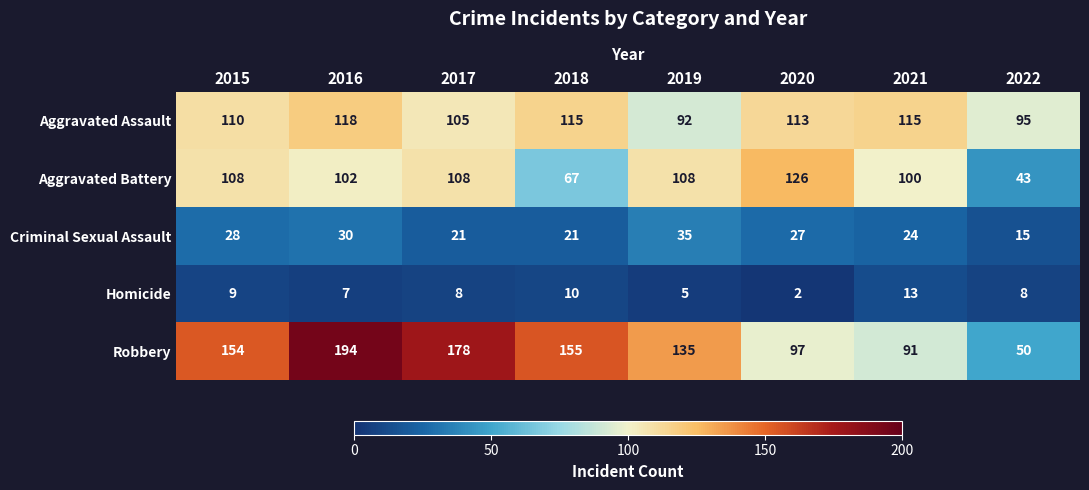

Count the number of categories in the chart.

8